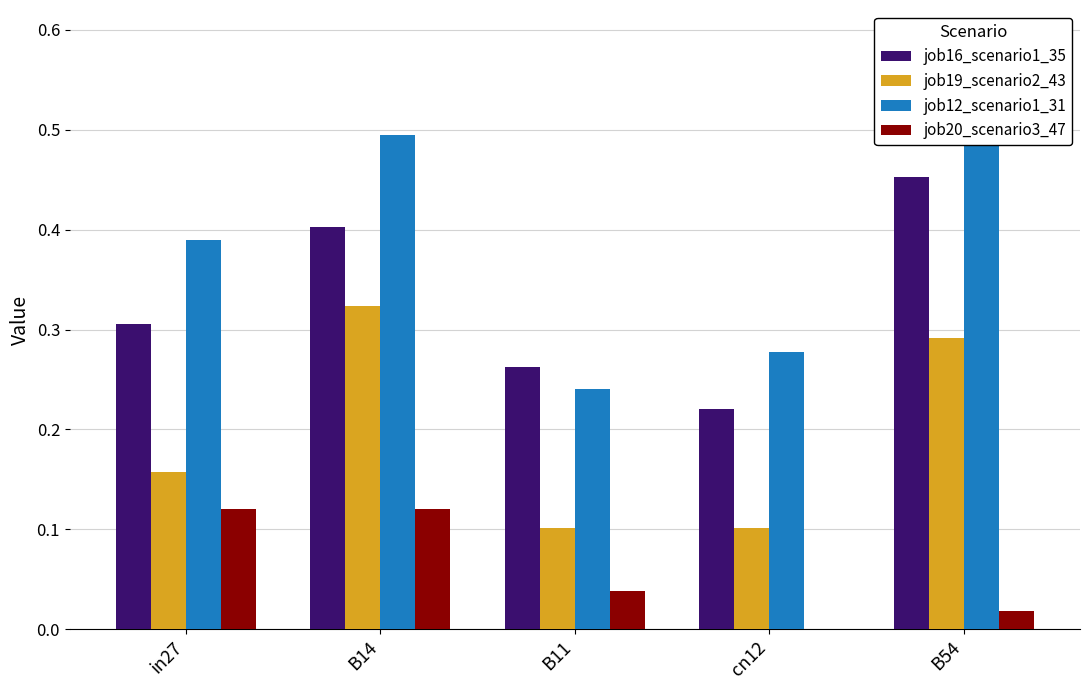

What position from the right is in27?

5